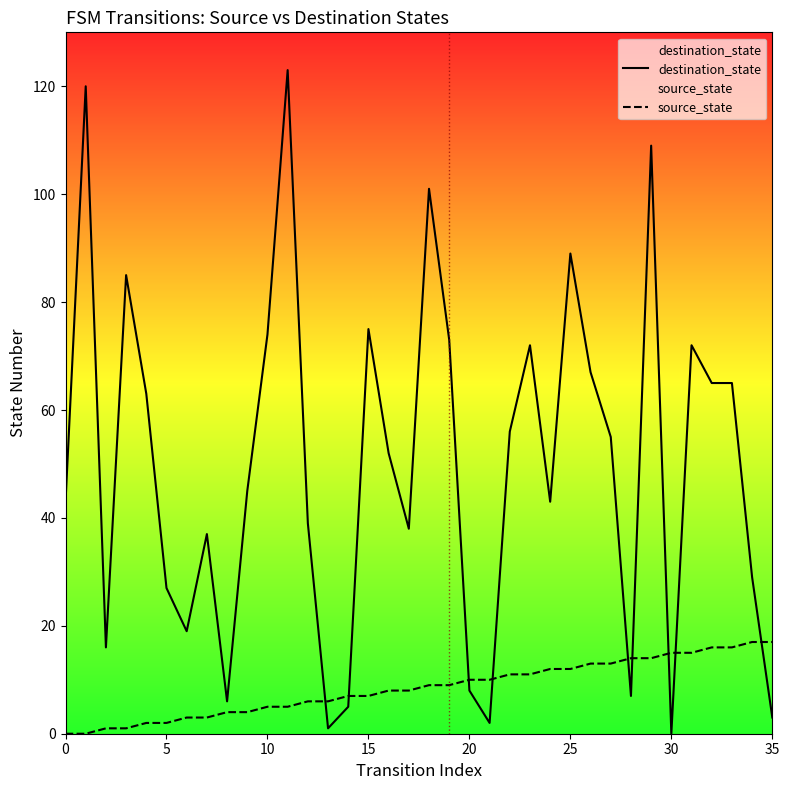

Which category has the lowest value in the destination_state series?

30